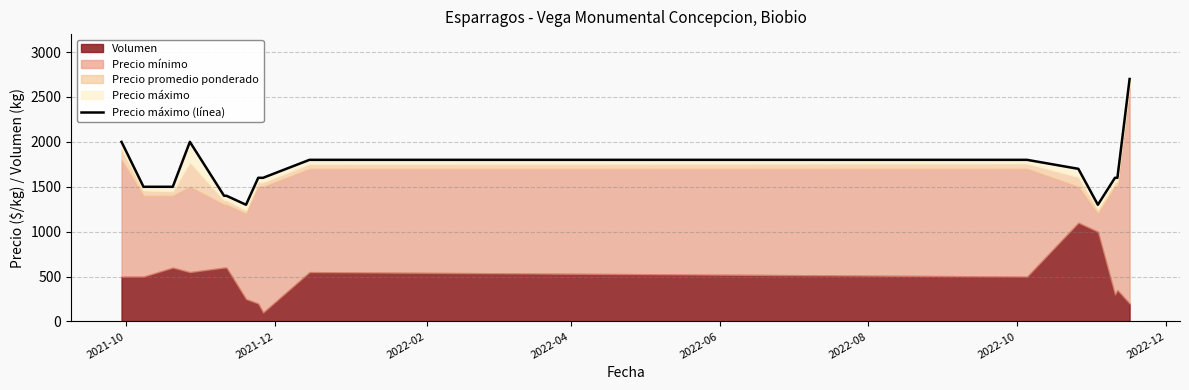

True or false: the data shows 579 at 2021-10.

False